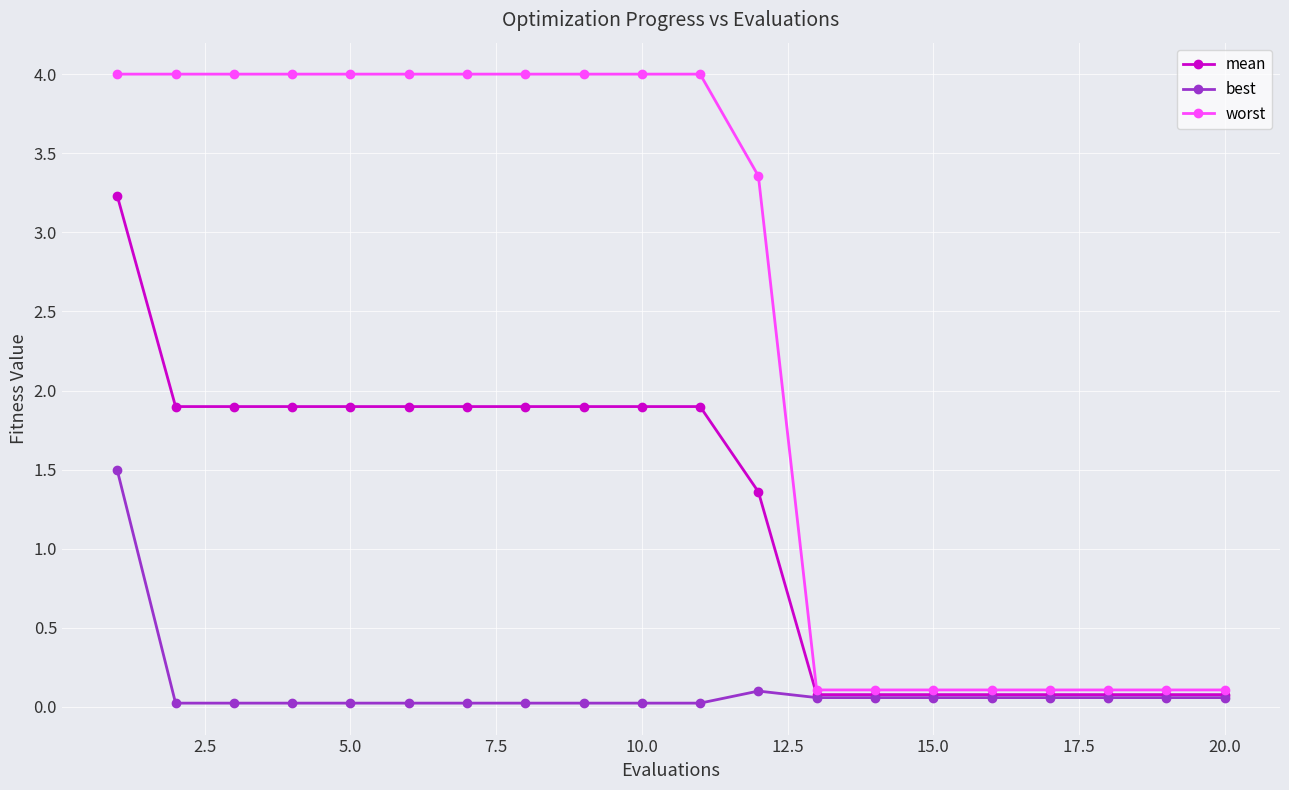

What are all the series names shown in the legend?

mean, best, worst